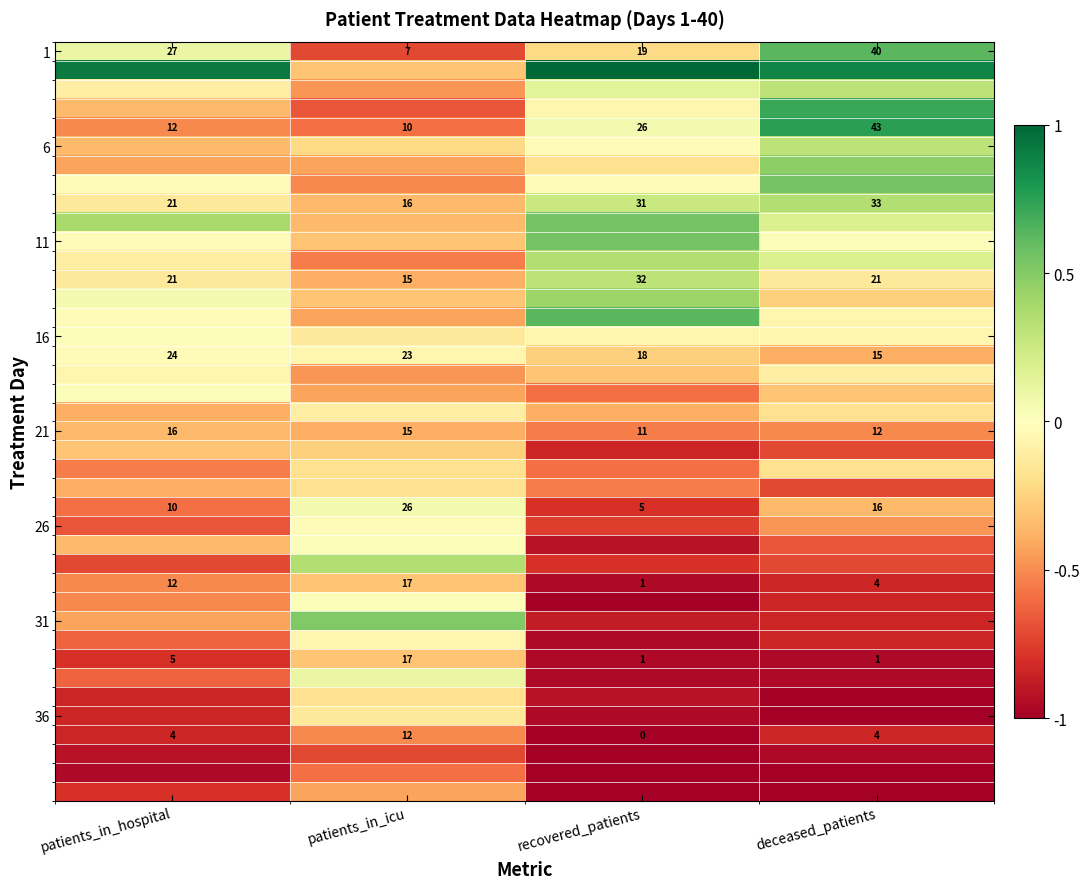

How many values in the 31 series exceed 0?

1